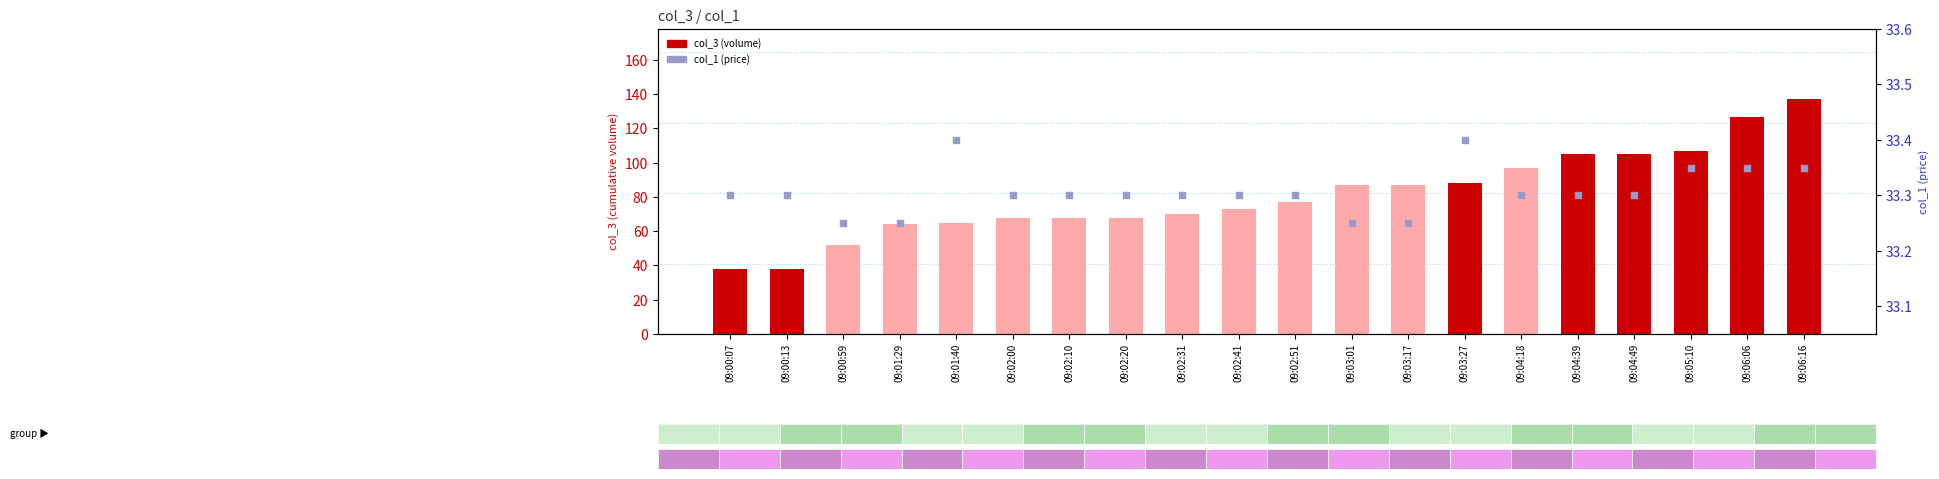

Which series has the largest total across all categories?

col_3 (volume)